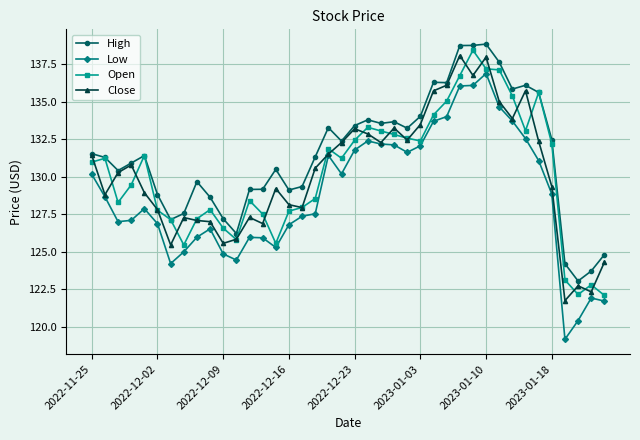

What is the maximum value shown in the chart?

138.9